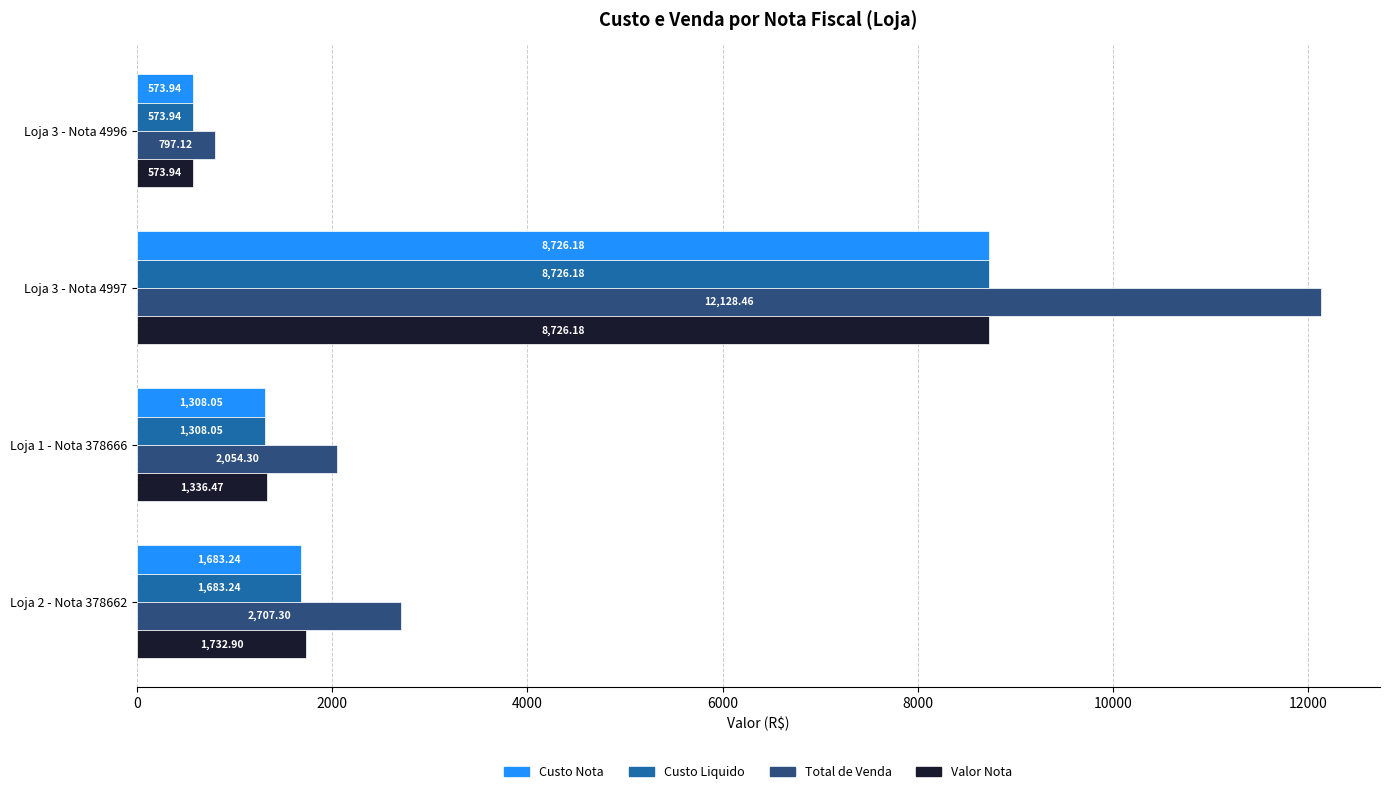

Which series has the widest spread of values?

Total de Venda